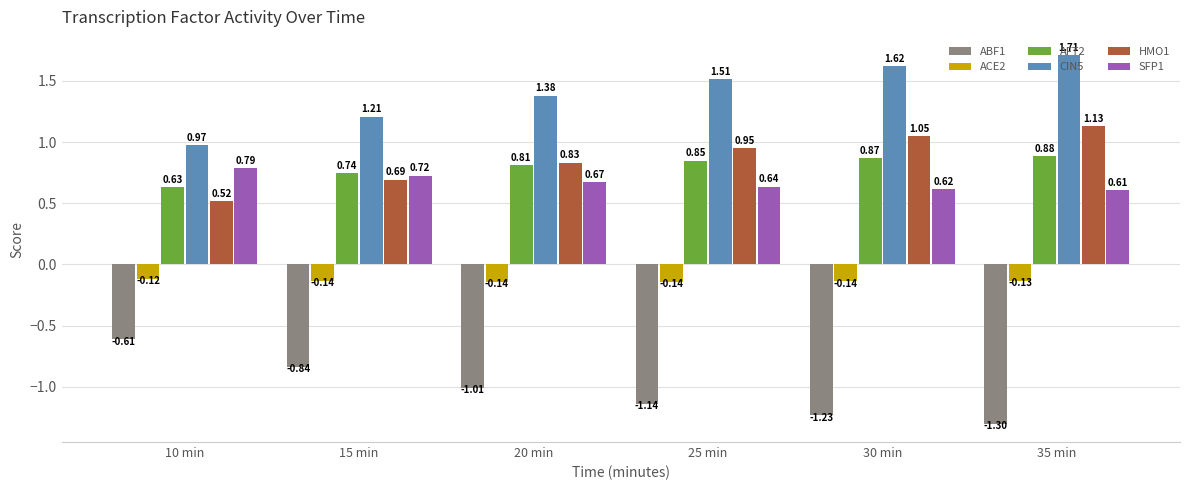

What is the sum of all CIN5 values?

8.4